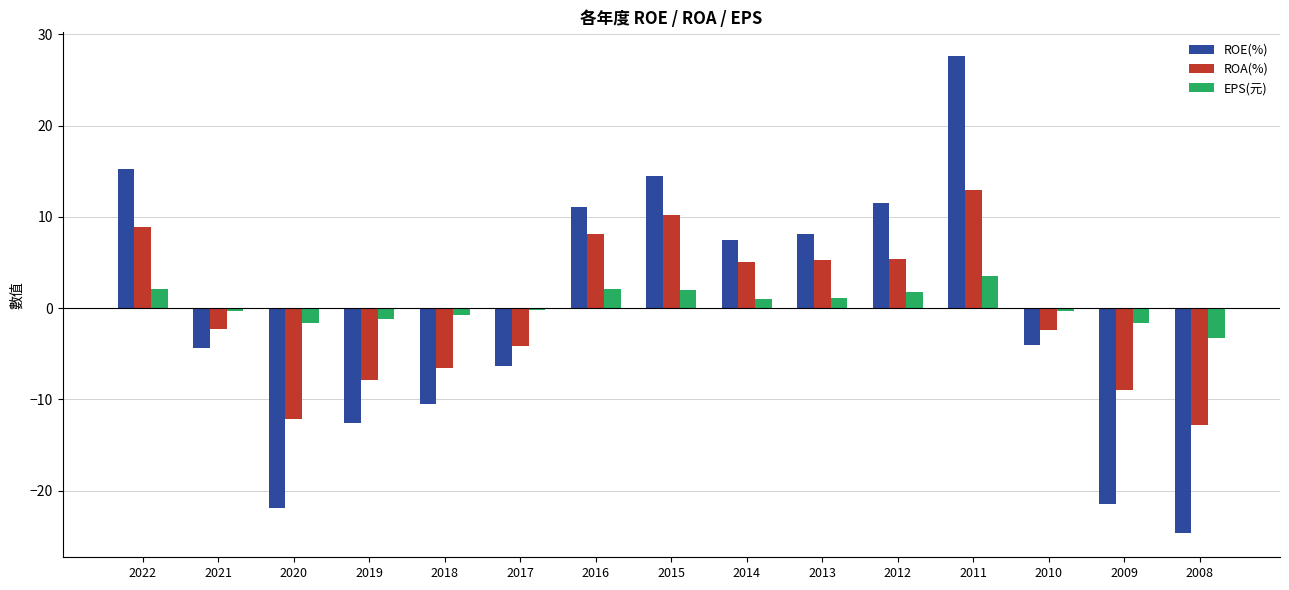

Which series changed the most between 2021 and 2018?

ROE(%)